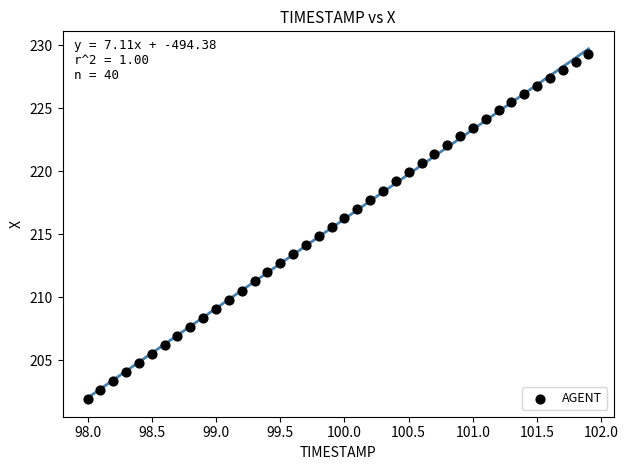

What is the range of Y values (max minus min)?

27.4